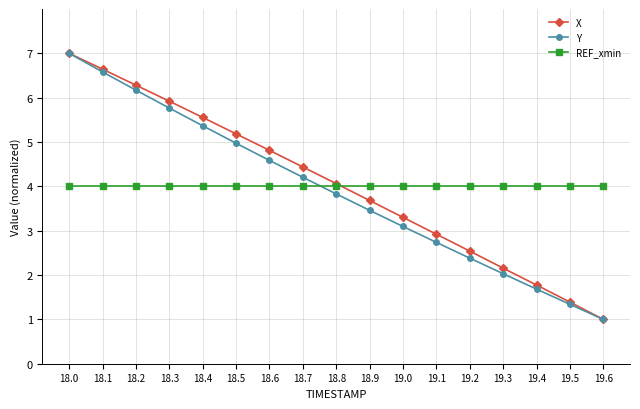

What is the average value of the REF_xmin series?

4.0